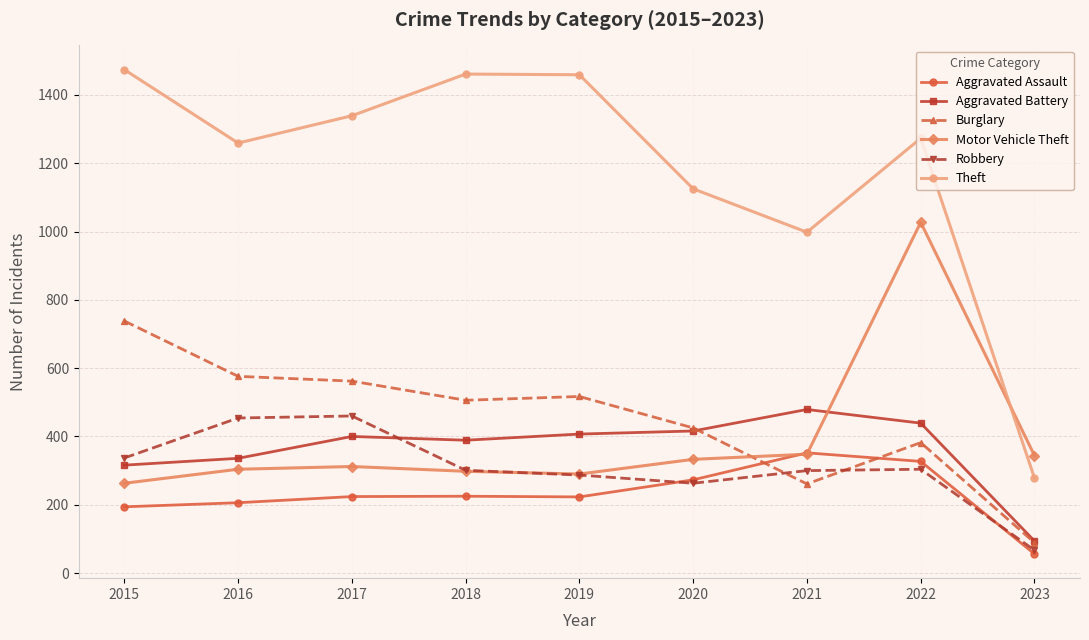

The Theft series shows 884 at 2017. True or false?

False